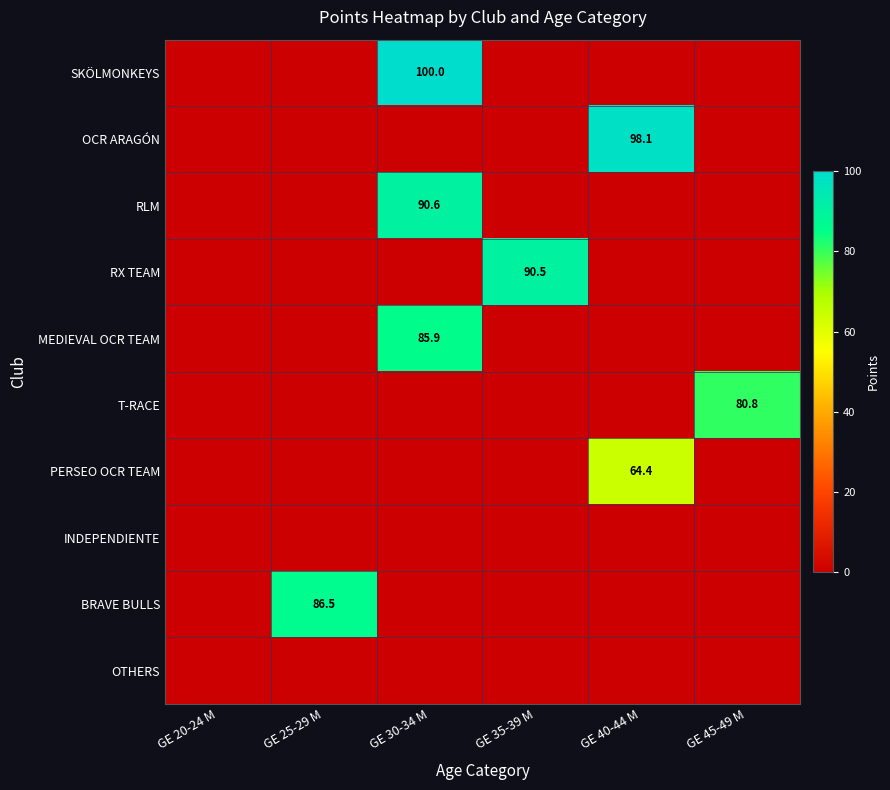

Is it true that BRAVE BULLS equals 147.9 at GE 25-29 M?

False